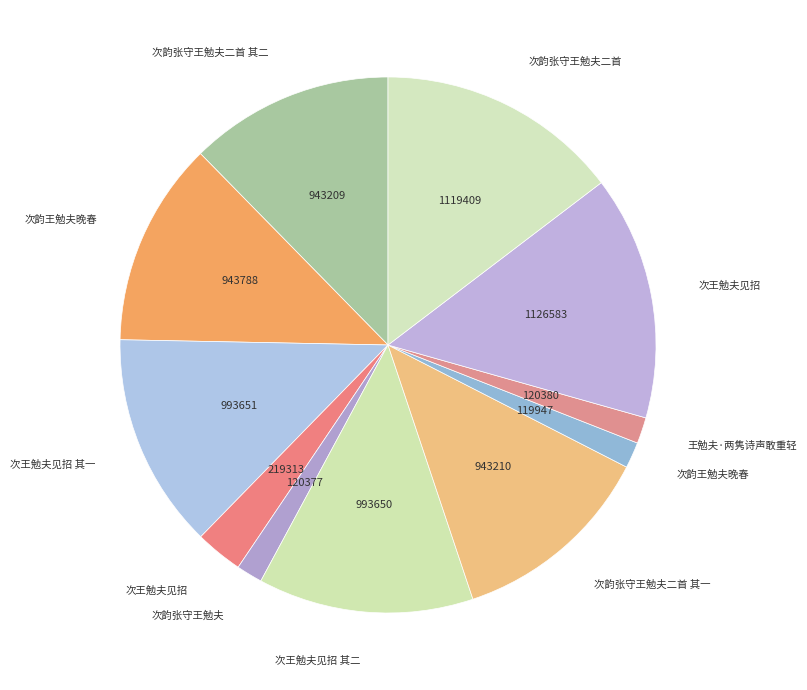

What is the largest slice in the pie chart?

次王勉夫见招